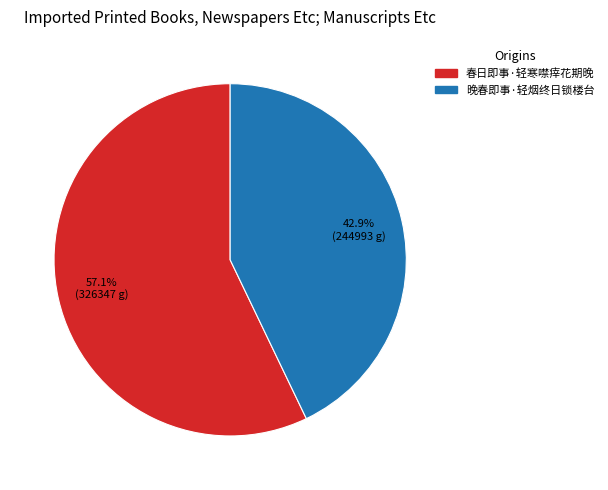

Is it true that 晚春即事·轻烟终日锁楼台 is 43% of the pie?

True